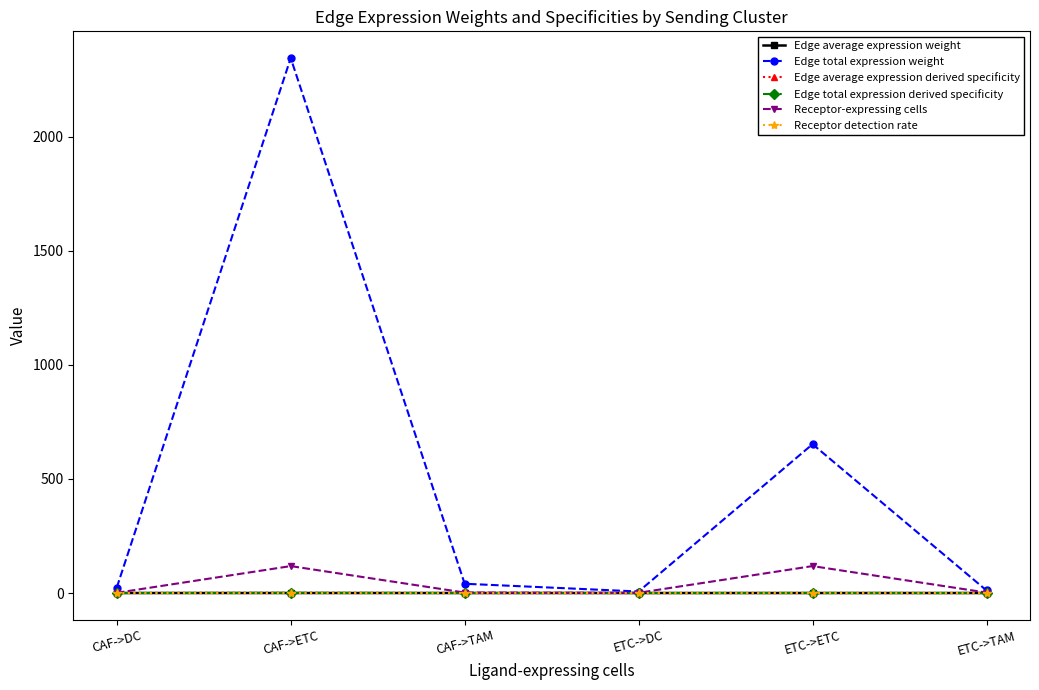

Between CAF->DC and CAF->ETC, which series saw the biggest shift?

Edge total expression weight